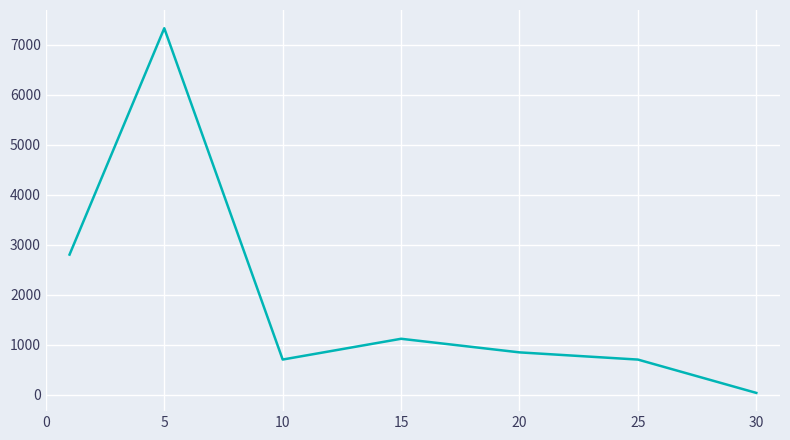

What is the difference between the second highest and second lowest values?

2099.9